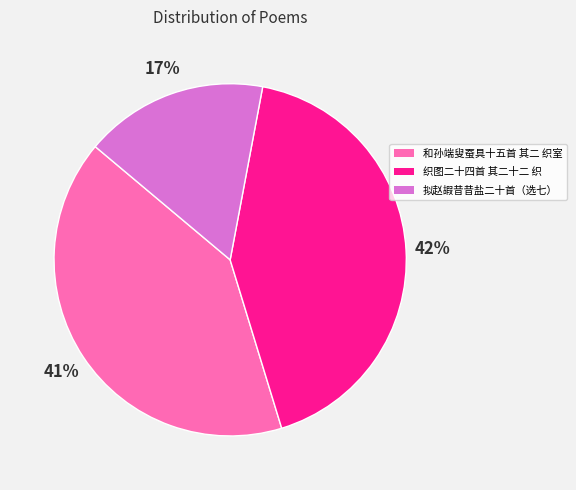

Does any single category account for the majority?

No